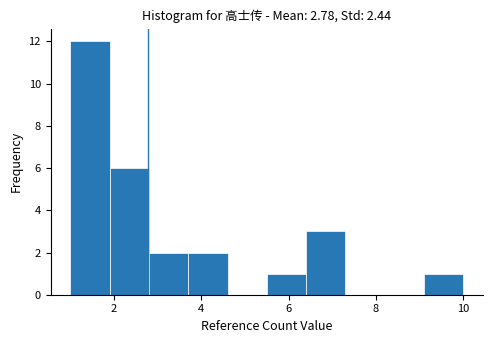

Reading left to right, transcribe this chart: for each bar, give the range it covers on the x-axis and its height. Neither the bar edges nor the heights are printed on the chart, so give them approximately, as read against the axes.

1.0 to 1.9: 12
1.9 to 2.8: 6
2.8 to 3.7: 2
3.7 to 4.6: 2
4.6 to 5.5: 0
5.5 to 6.4: 1
6.4 to 7.3: 3
7.3 to 8.2: 0
8.2 to 9.1: 0
9.1 to 10.0: 1